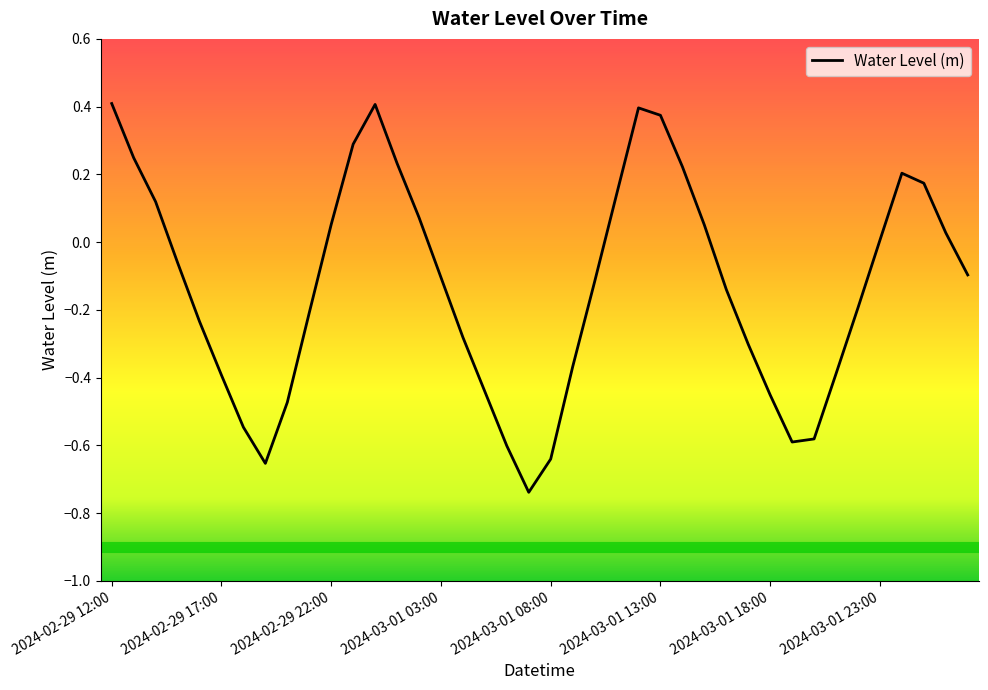

What is the difference between the maximum and minimum values?

1.1